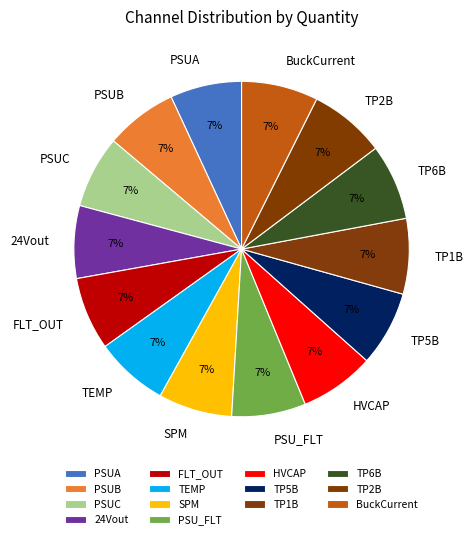

Approximately how many times larger is the value at TP1B compared to TP6B?

1.0